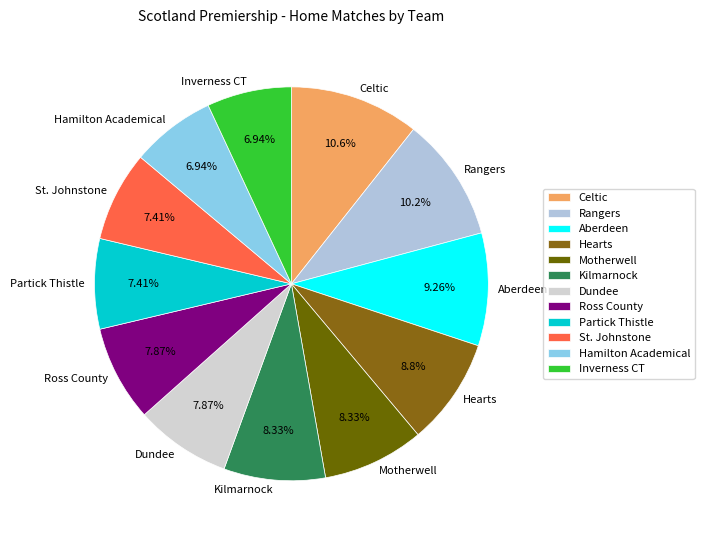

True or false: Ross County accounts for 8% of the total.

True